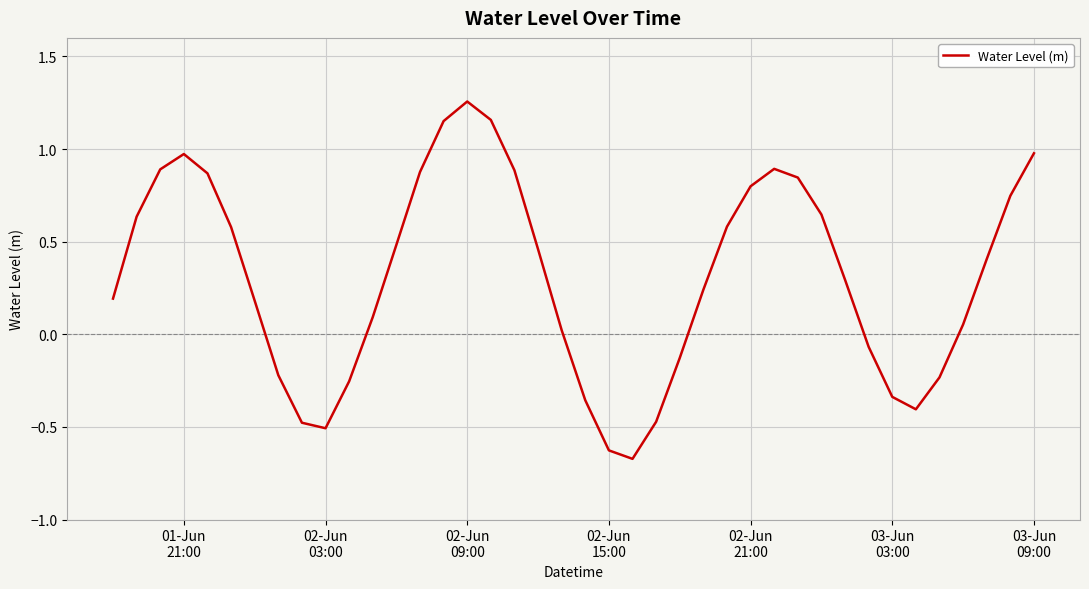

How many positive values are there?

27